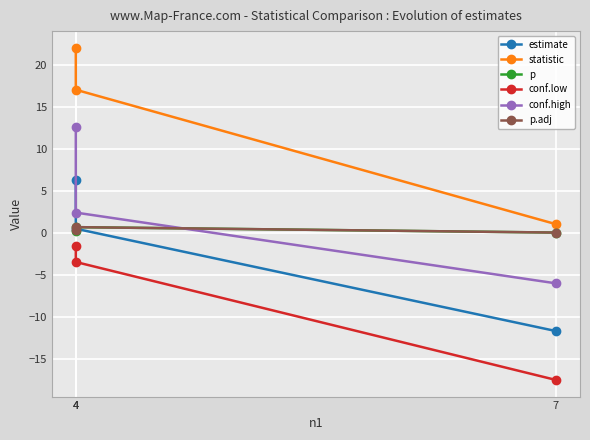

At which category does the chart reach its minimum across all series?

7